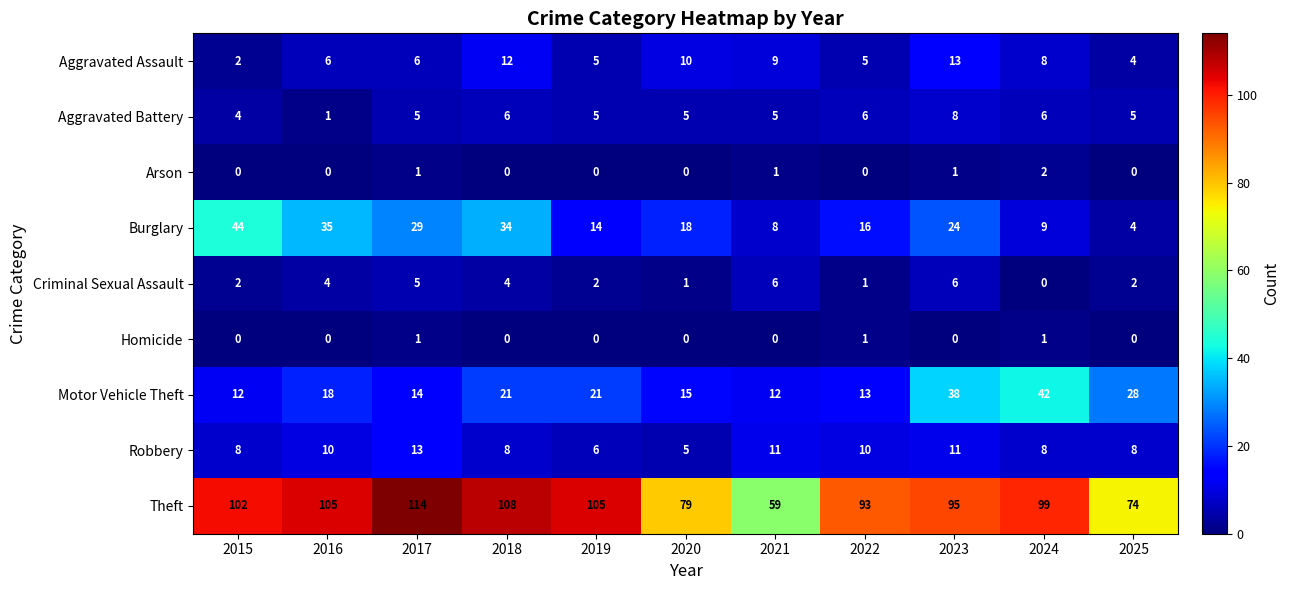

What is the difference between the second highest and minimum values in the Motor Vehicle Theft series?

26